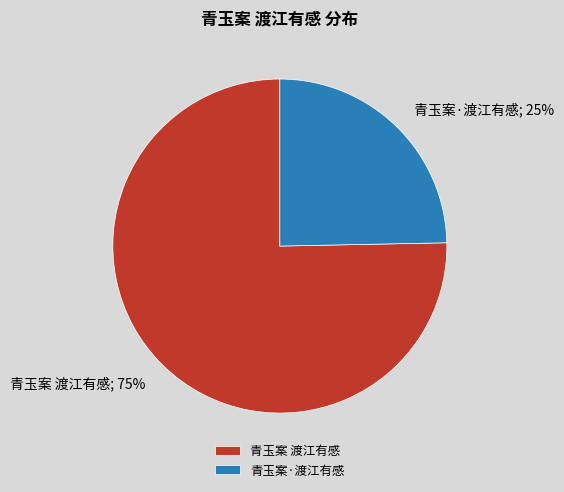

Does 青玉案·渡江有感 account for over 50% of the chart?

No